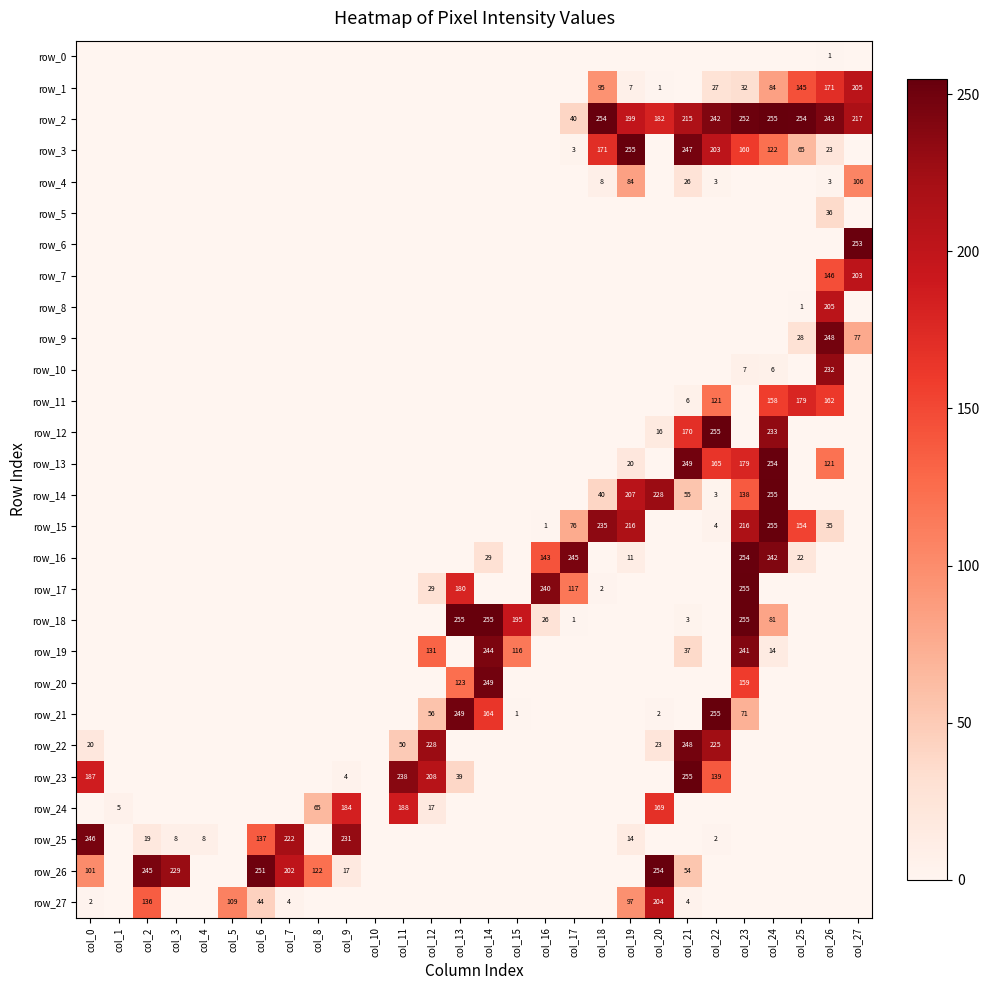

The value of row_23 at col_11 is 238. True or false?

True